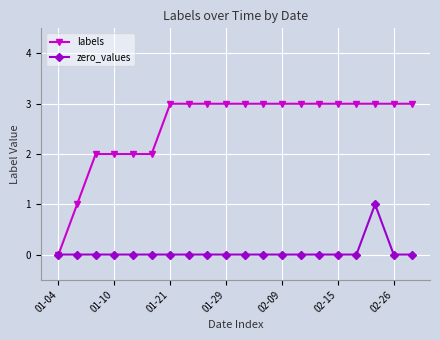

What is the difference between the maximum and minimum values in the labels series?

3